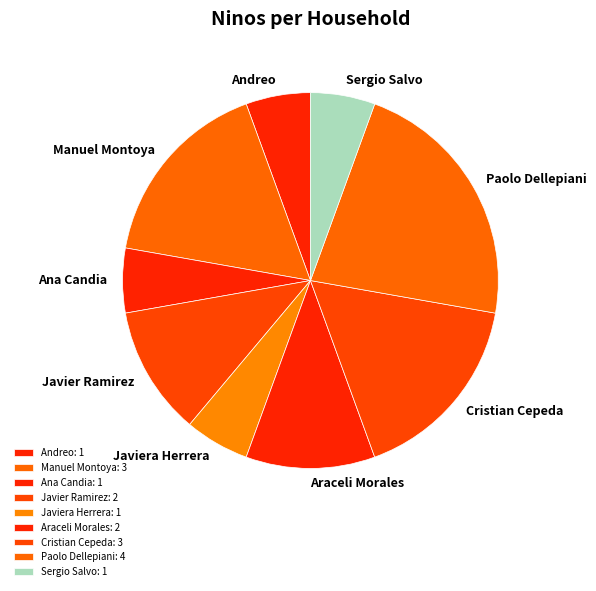

Is there any slice that represents more than half of the pie?

No